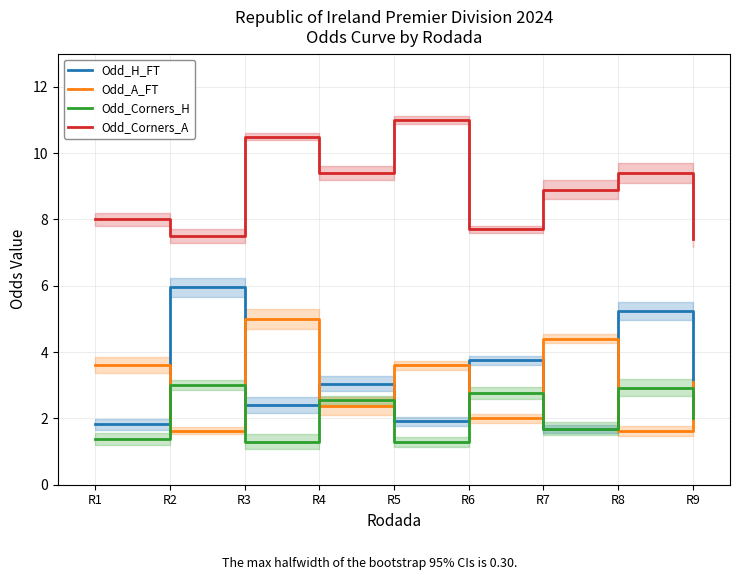

What is the difference between the maximum and minimum values in the Odd_Corners_A series?

3.6